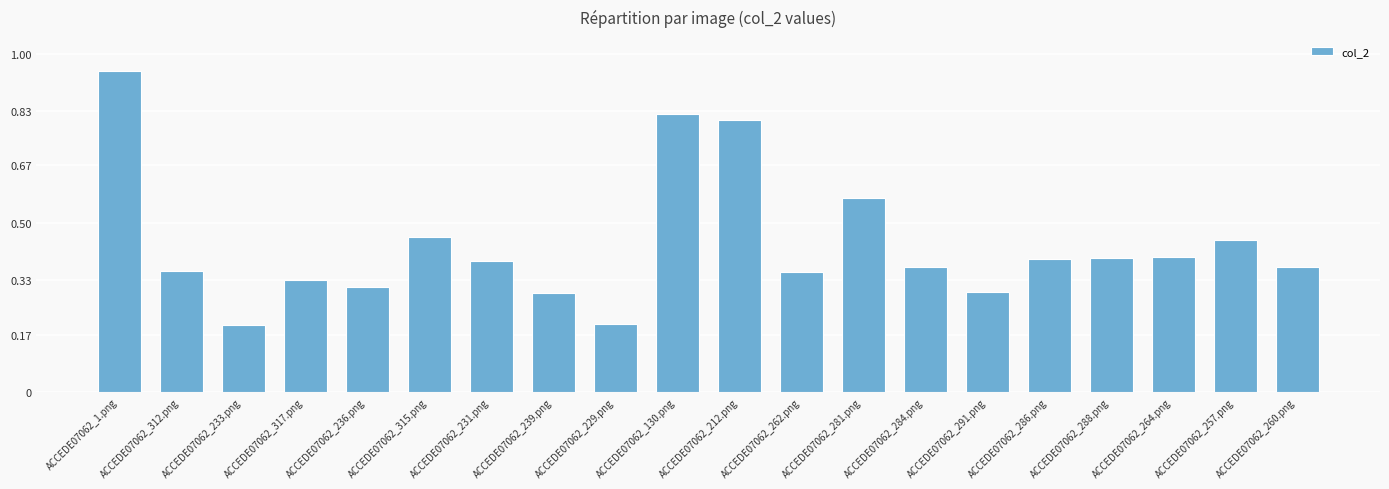

What position from the left is ACCEDE07062_312.png?

2